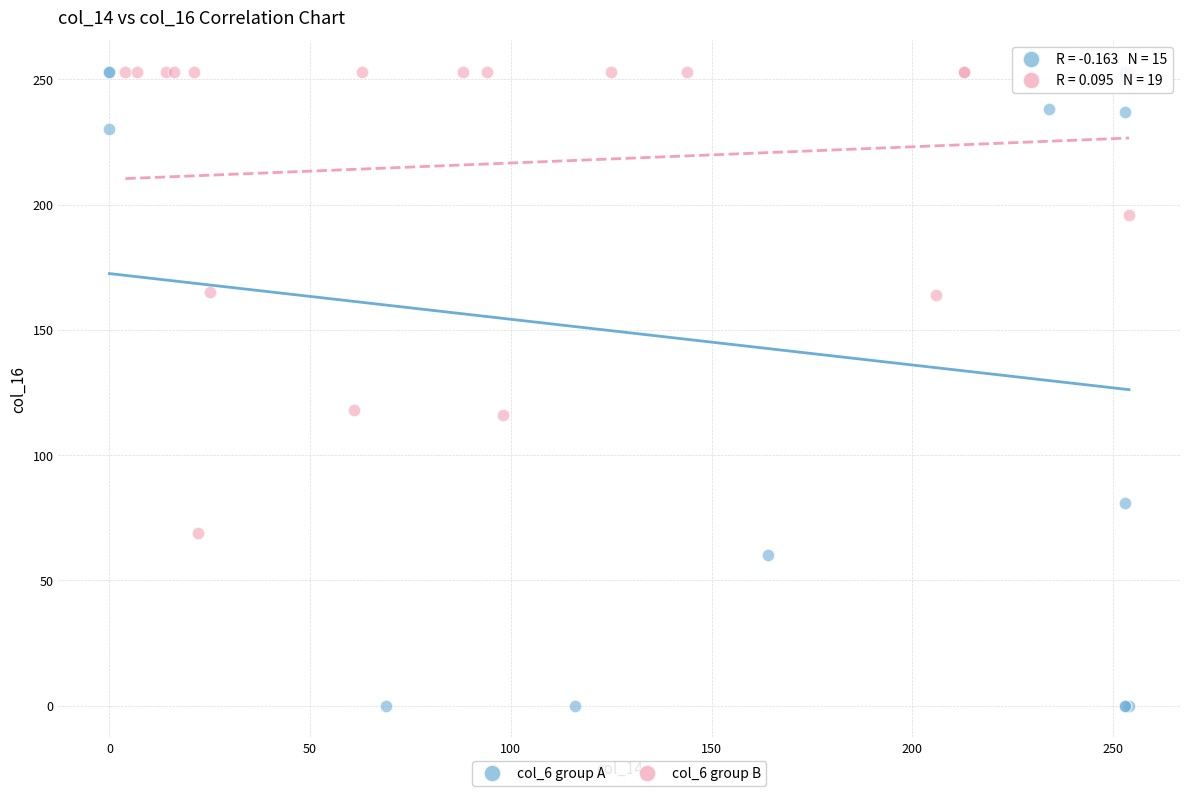

Which series has the widest spread of Y values?

col_6 group A